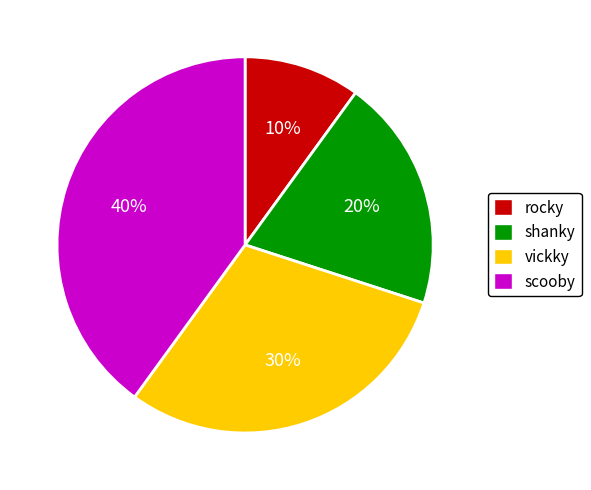

Does rocky represent more than half of the total?

No